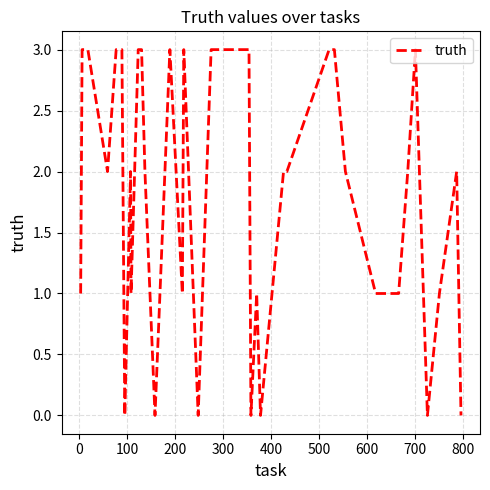

What is the maximum value shown in the chart?

3